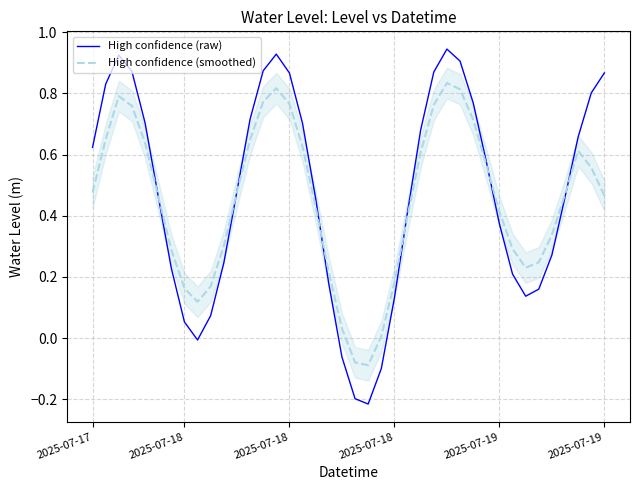

Does the chart have visible grid lines?

Yes